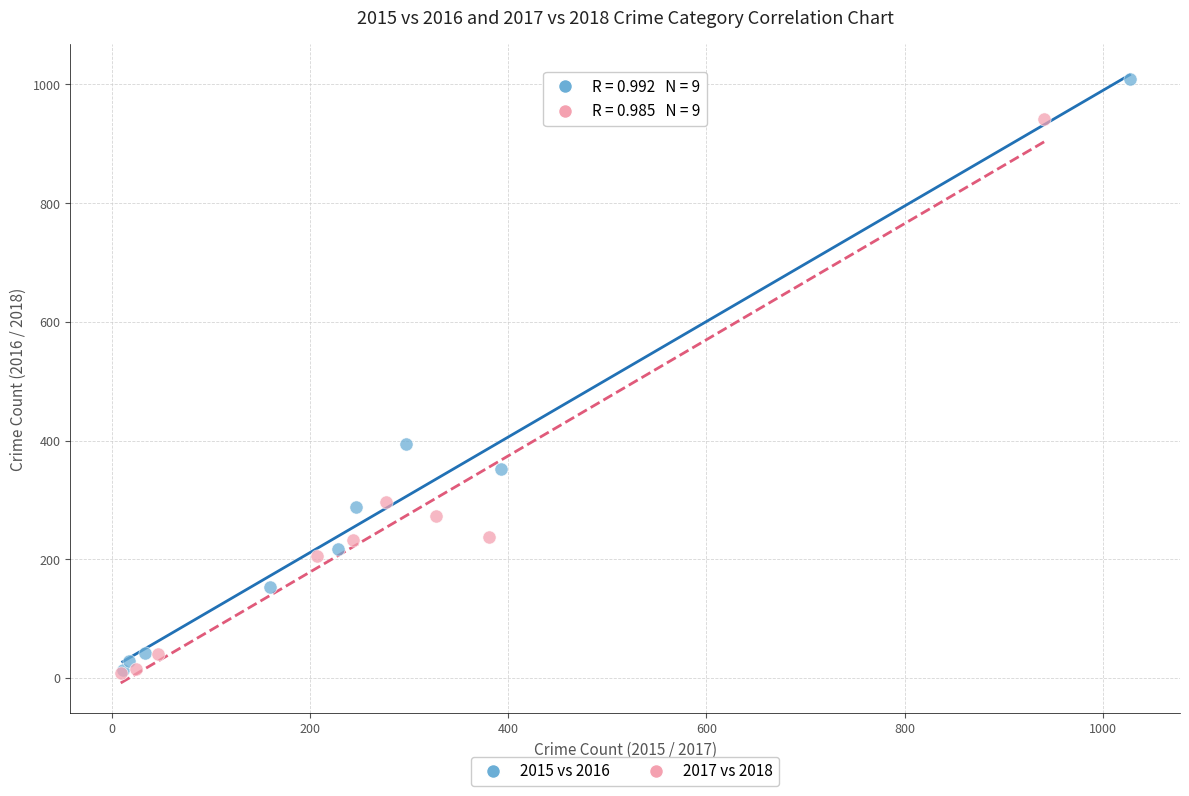

Which series has the largest Y range (max minus min)?

2015 vs 2016